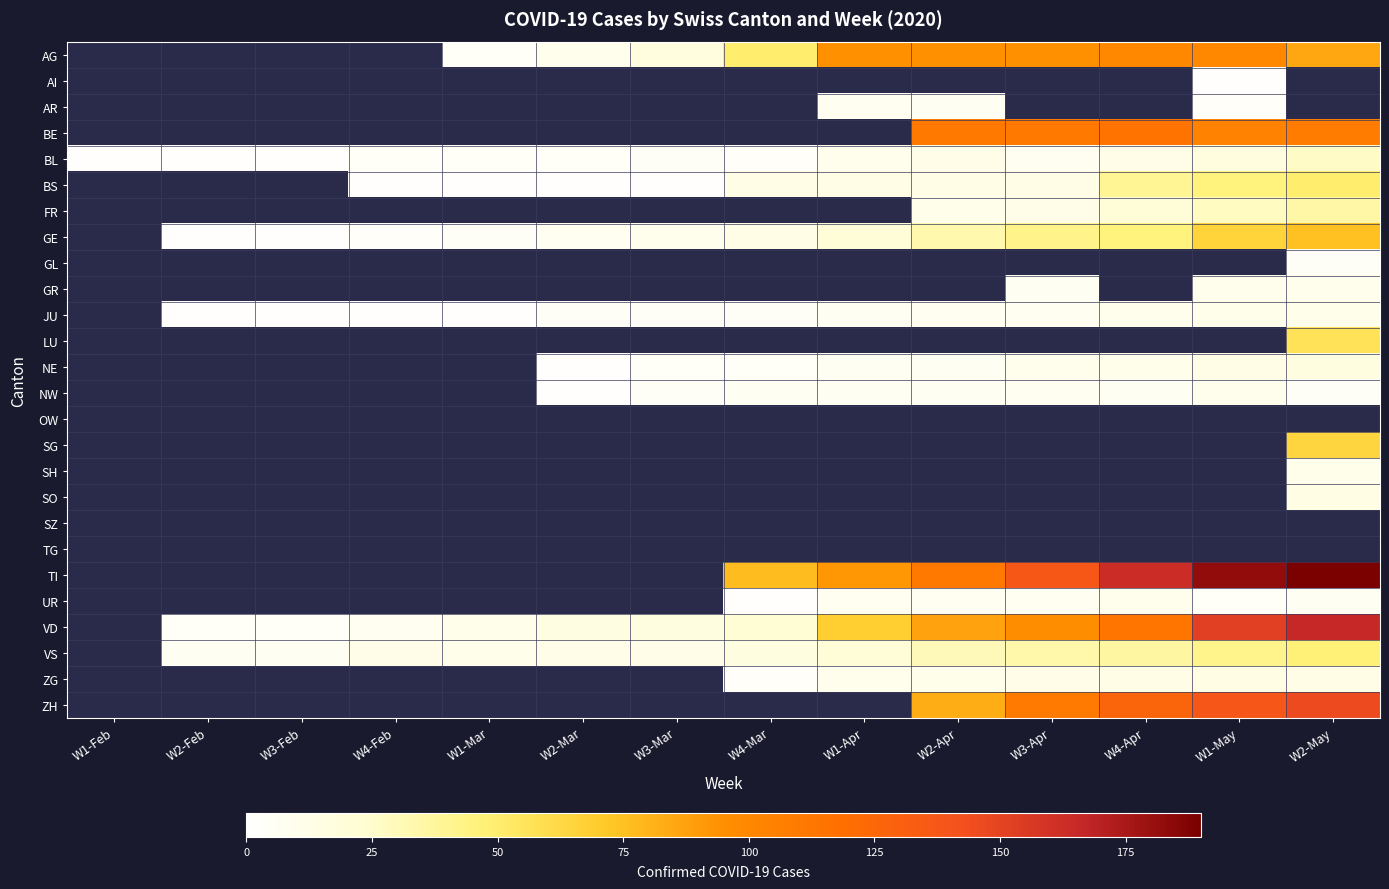

List the labels in order of AR value, largest first.

W1-Feb, W2-Feb, W3-Feb, W4-Feb, W1-Mar, W2-Mar, W3-Mar, W4-Mar, W1-Apr, W2-Apr, W3-Apr, W4-Apr, W1-May, W2-May